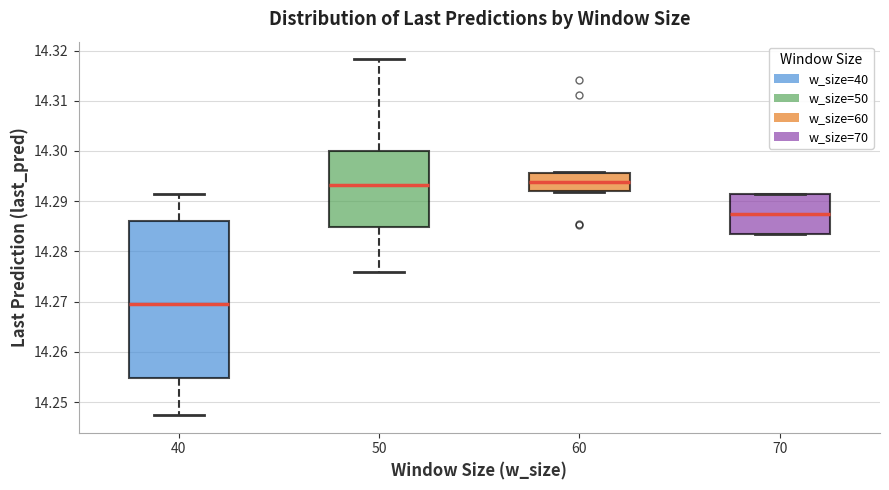

Where is the lower edge of the box at x = 60 on the y-axis? The values are not printed on the chart, so give them approximately, as read against the axis.

14.292